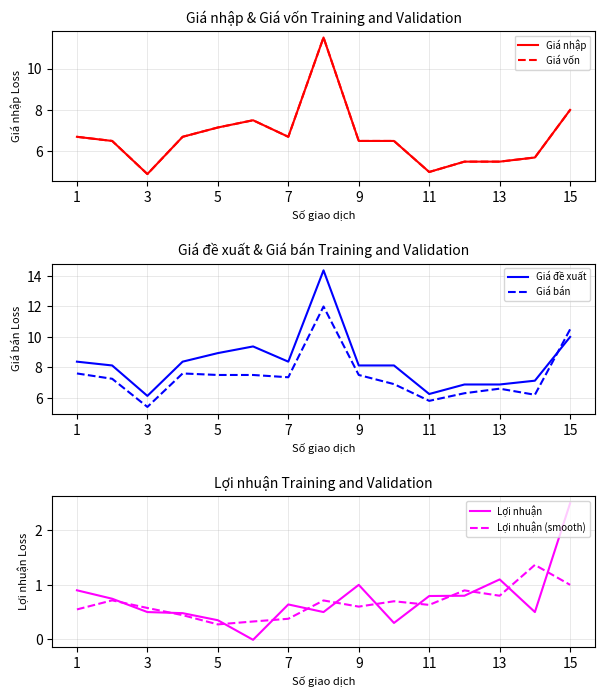

At which label does Giá bán reach its minimum?

3